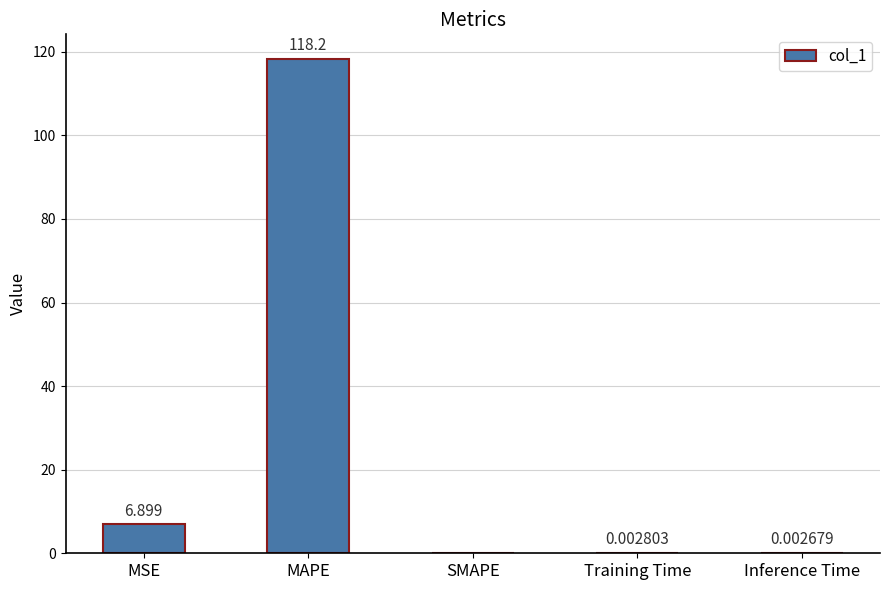

Which has a higher value, MAPE or Training Time?

MAPE